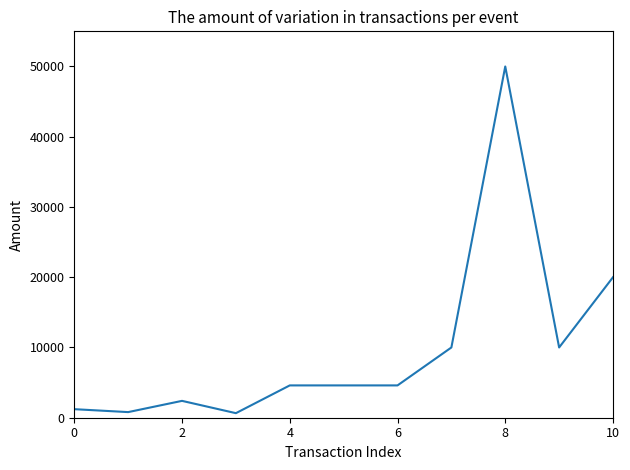

What is the greatest value displayed?

50000